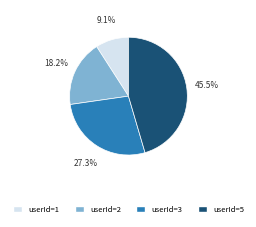

What percentage do userId=1 and userId=3 together represent?

36.4%